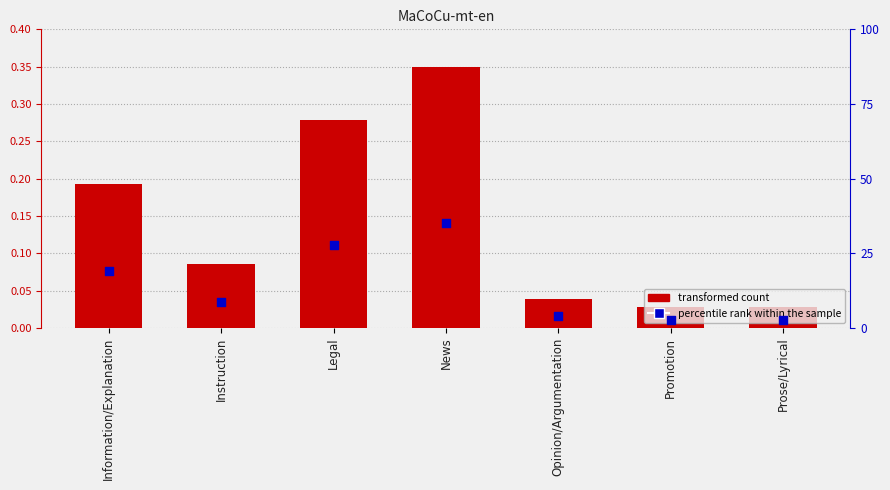

Is the value of percentile rank within the sample at Opinion/Argumentation greater than the value of % at Promotion?

Yes